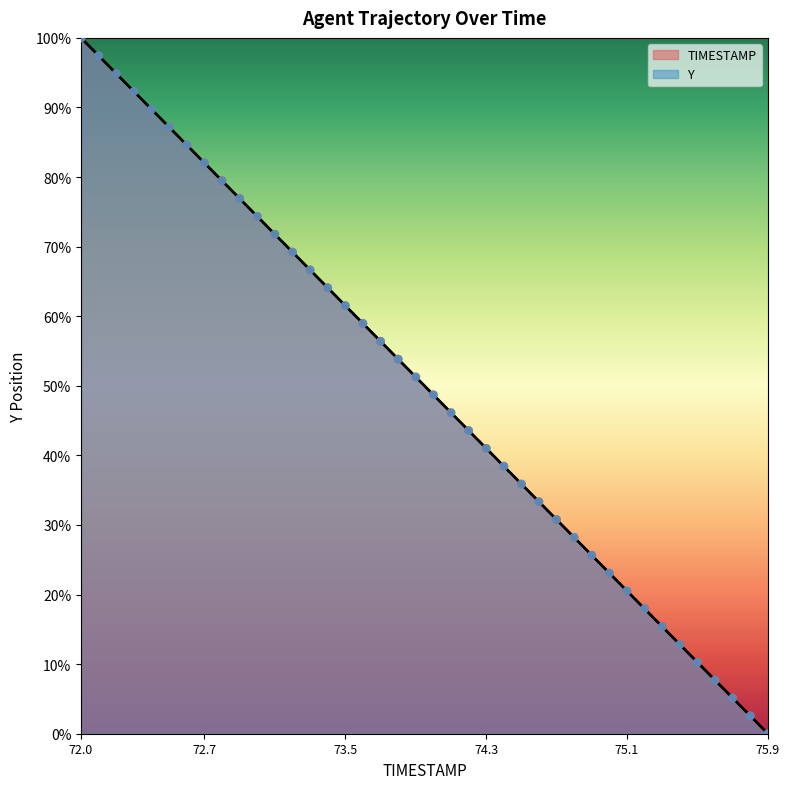

At how many categories does at least one series exceed 0?

39